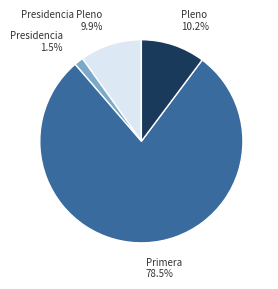

Which slice is the smallest?

Presidencia 1.5%